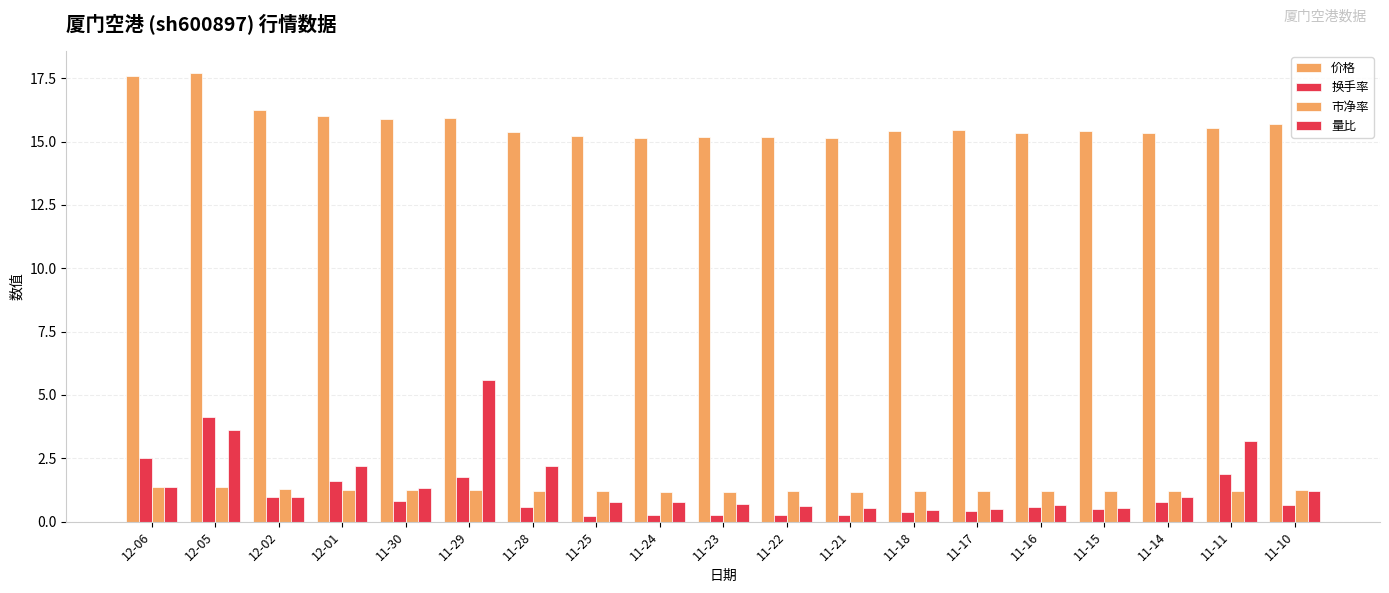

How many groups of bars are there?

19